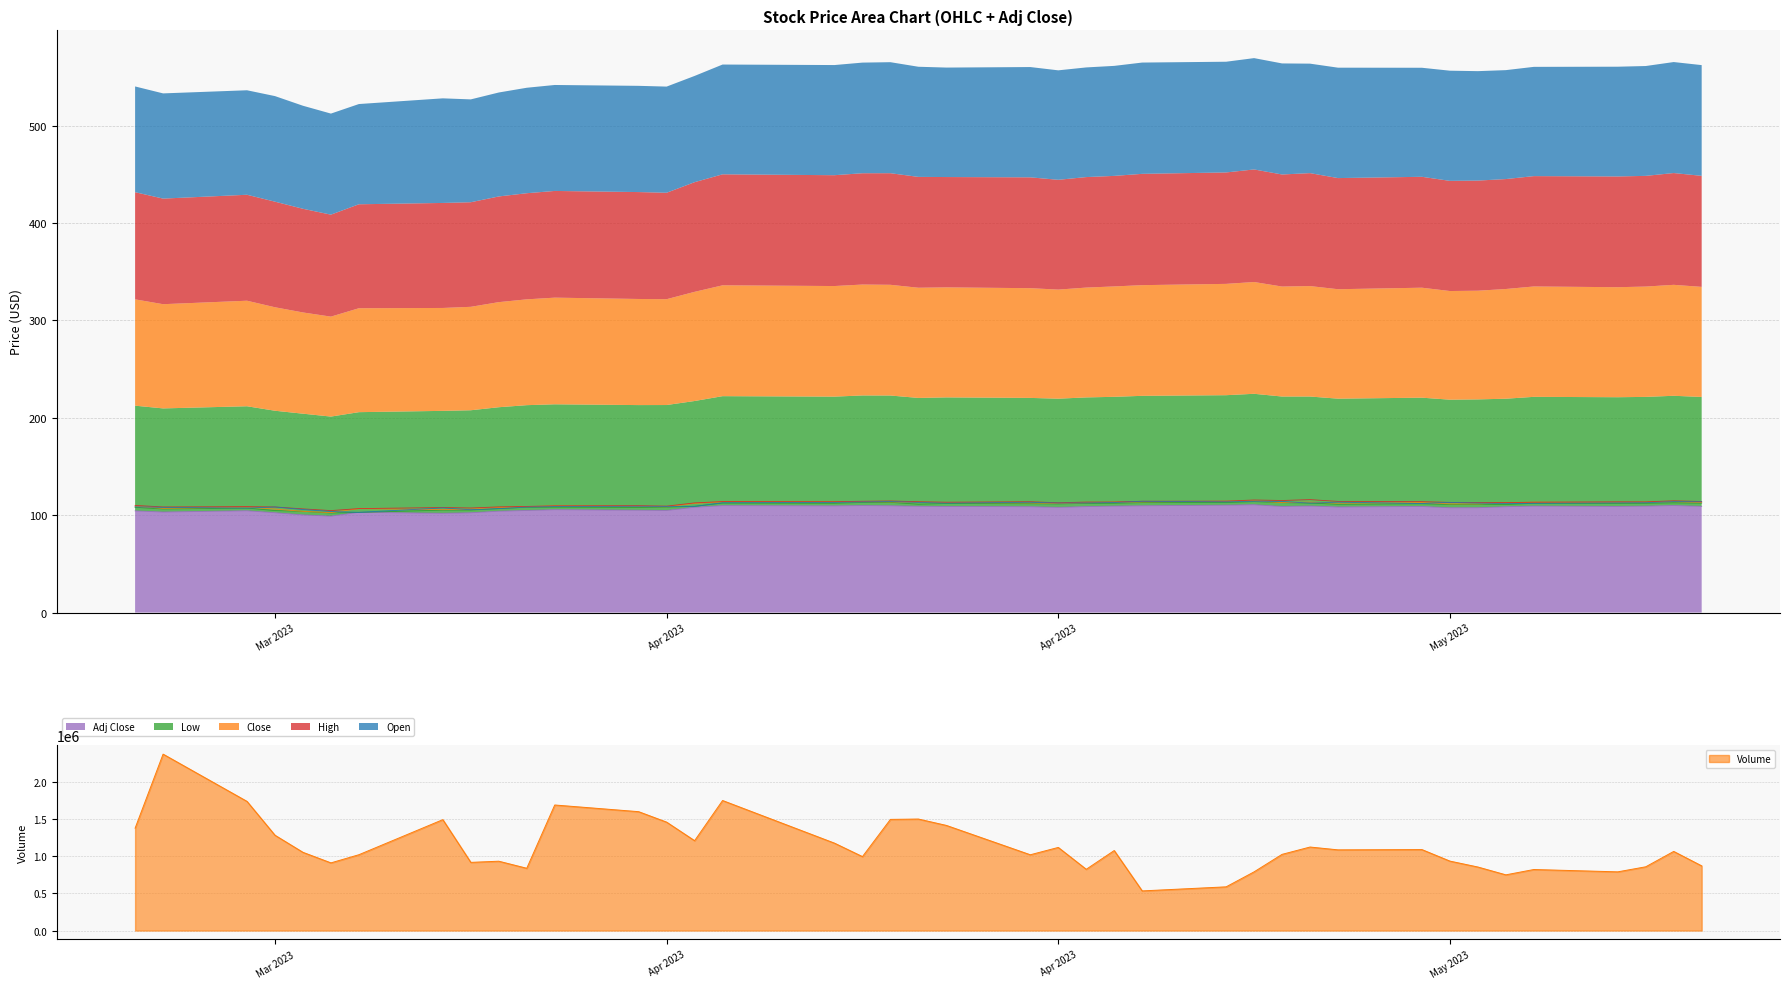

At how many categories does at least one series exceed 111?

26